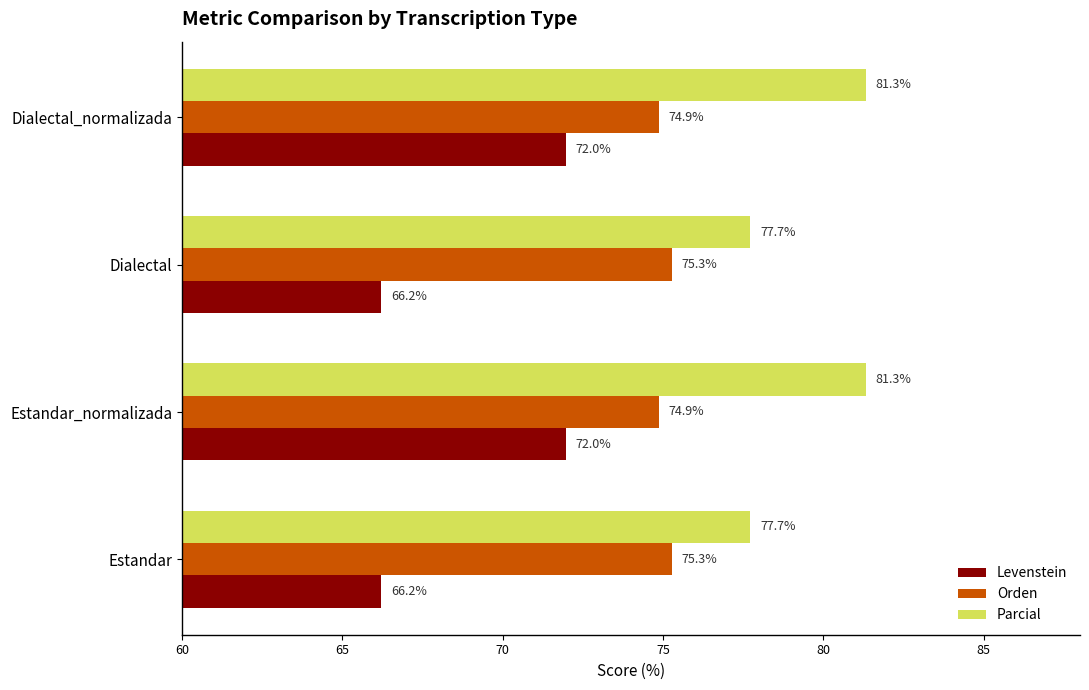

What is the sum of the Orden values at Estandar and Dialectal?

150.6